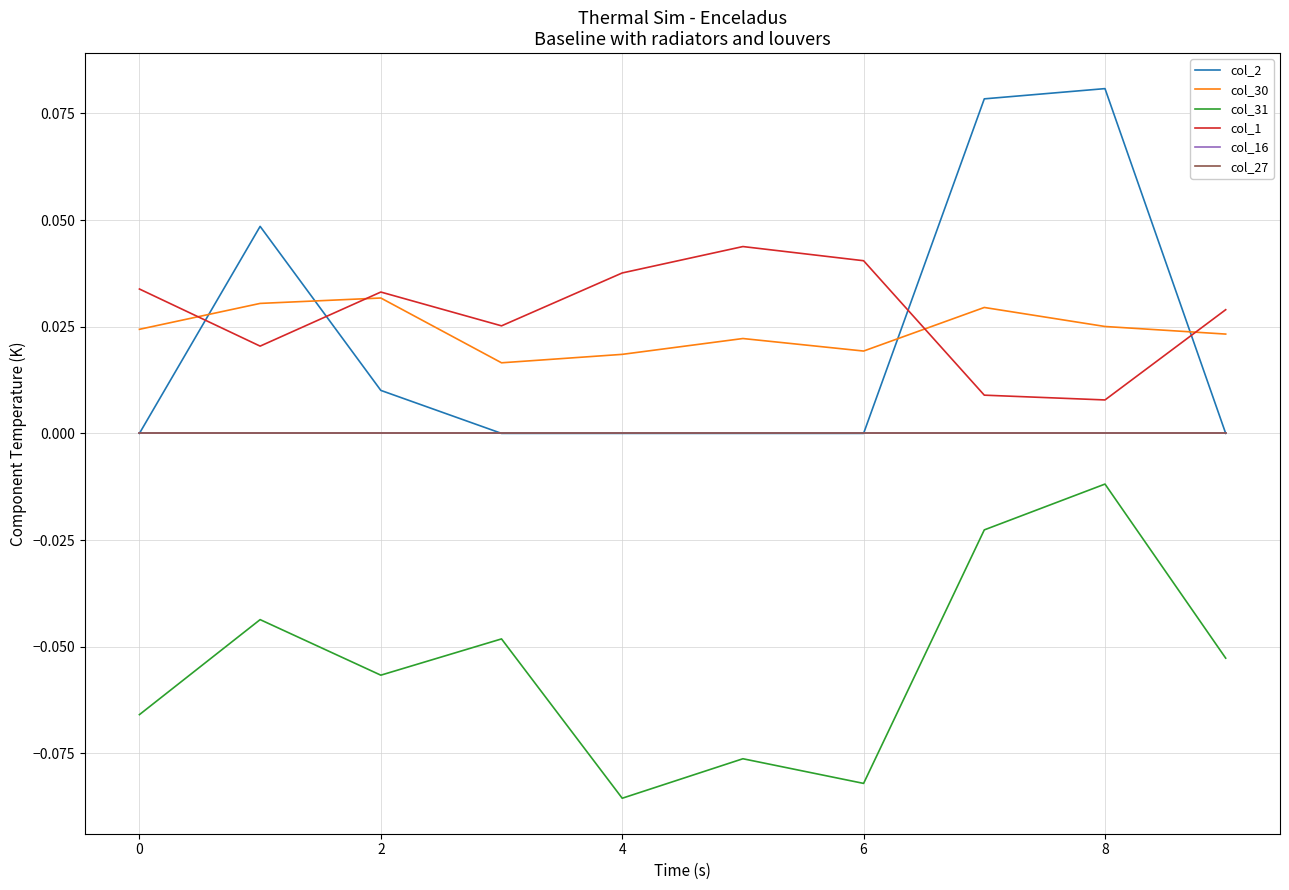

Does the chart have visible grid lines?

Yes